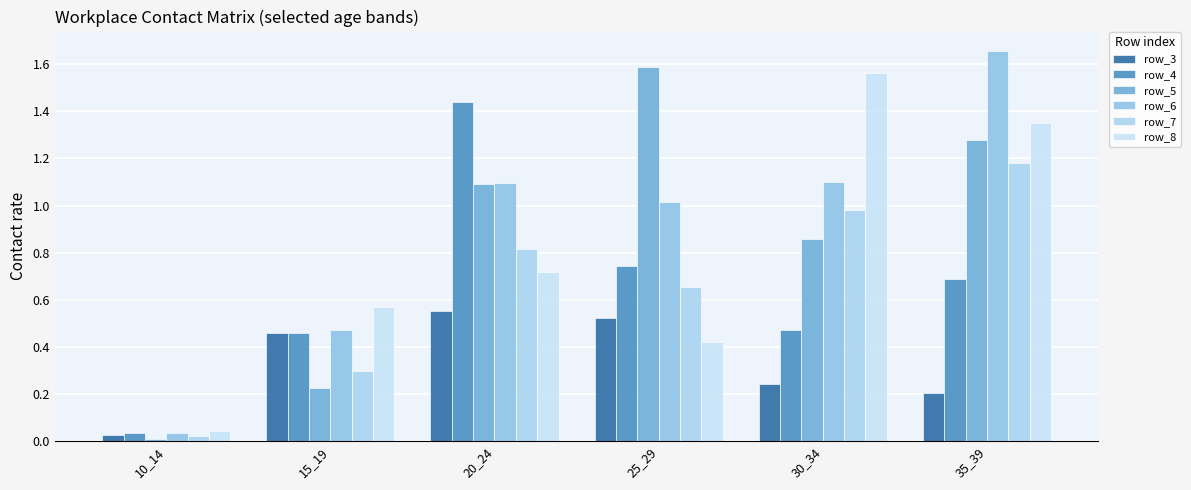

Which category has the highest value across all series?

35_39